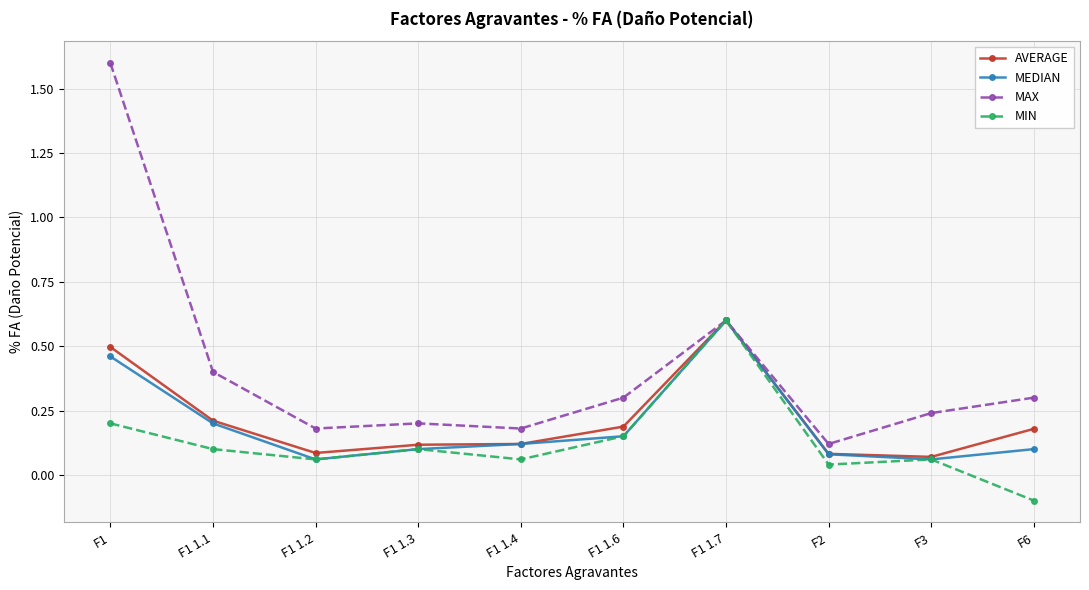

Is it true that MEDIAN equals 0.0 at F1 1.2?

False